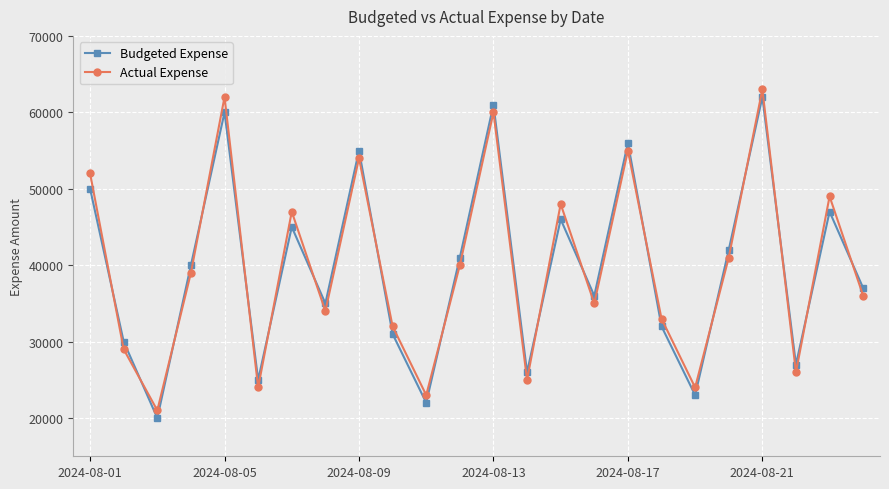

What are all the series names shown in the legend?

Budgeted Expense, Actual Expense